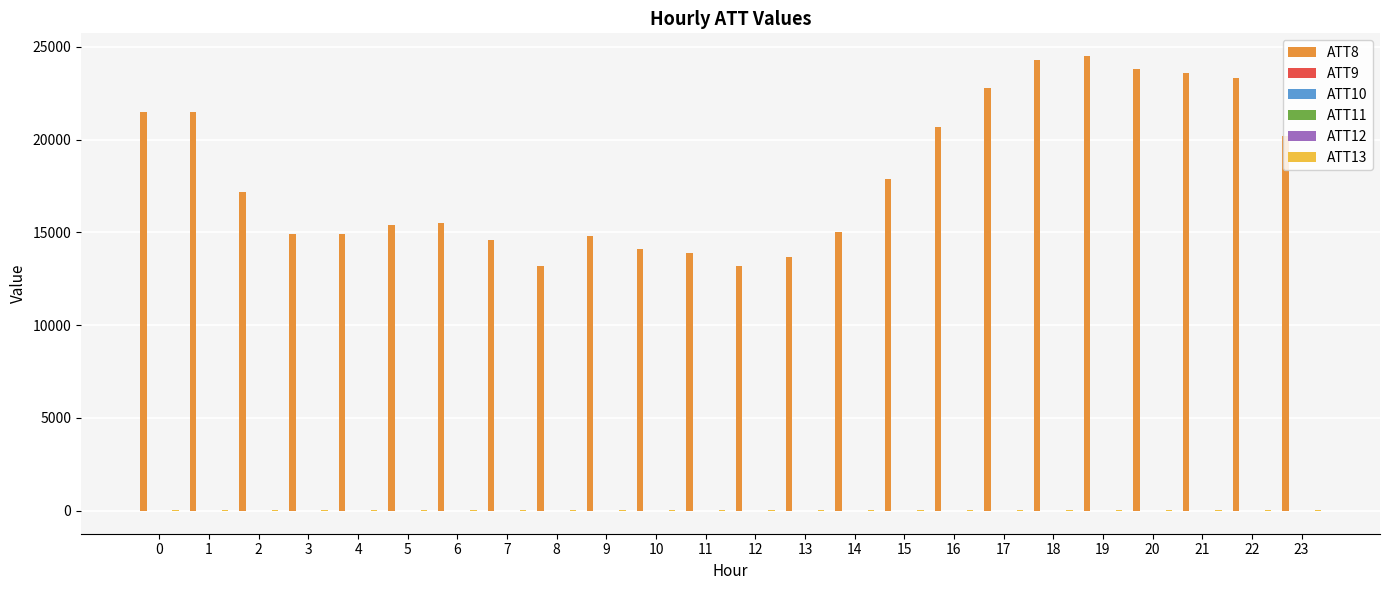

What is the greatest value displayed?

24500.0